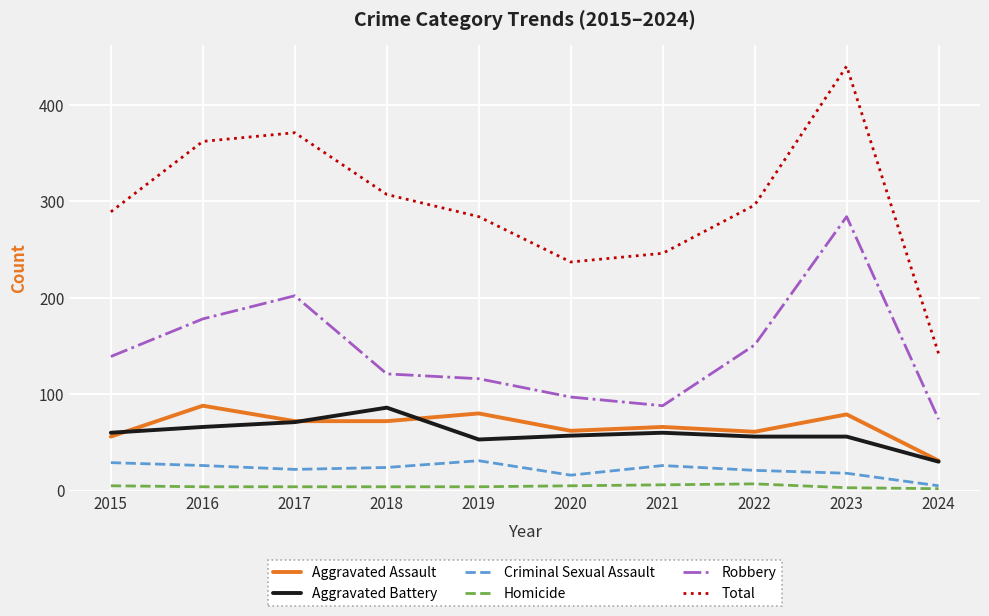

What is the maximum value shown in the chart?

440